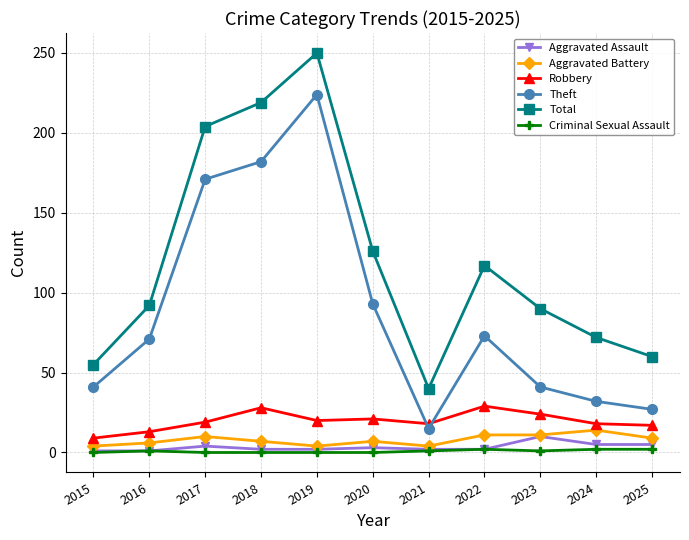

What is the highest value of the Theft series?

224